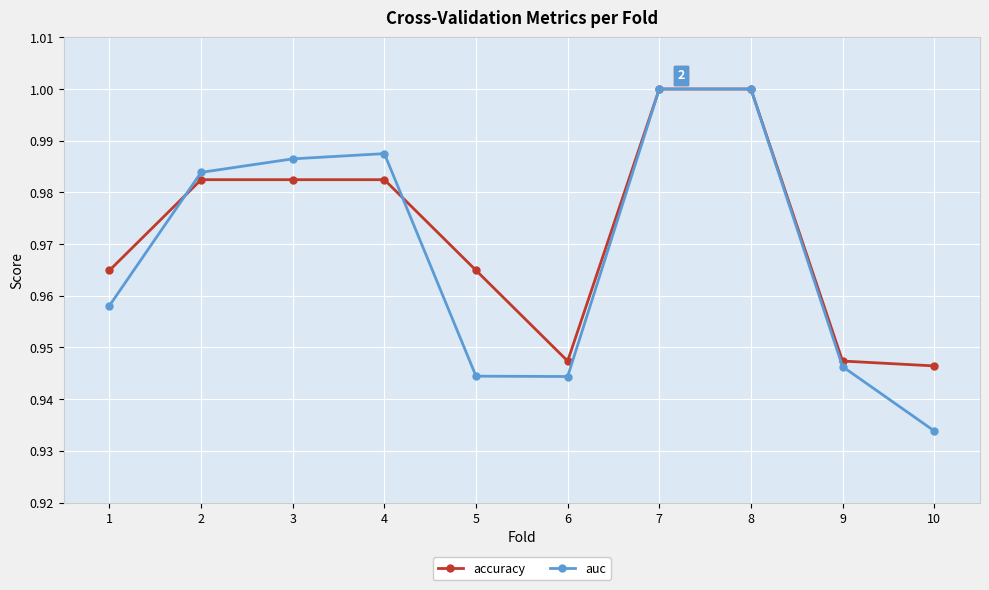

Rank the series by their average value, from lowest to highest.

auc, accuracy